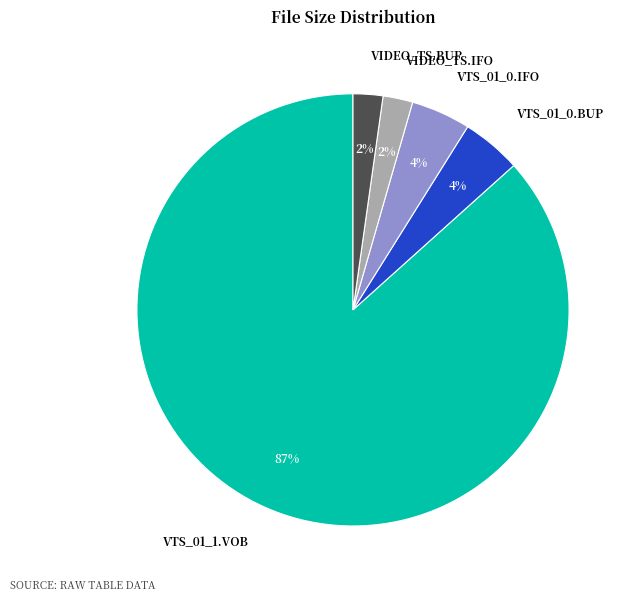

Which has a higher value, VIDEO_TS.BUP or VTS_01_1.VOB?

VTS_01_1.VOB